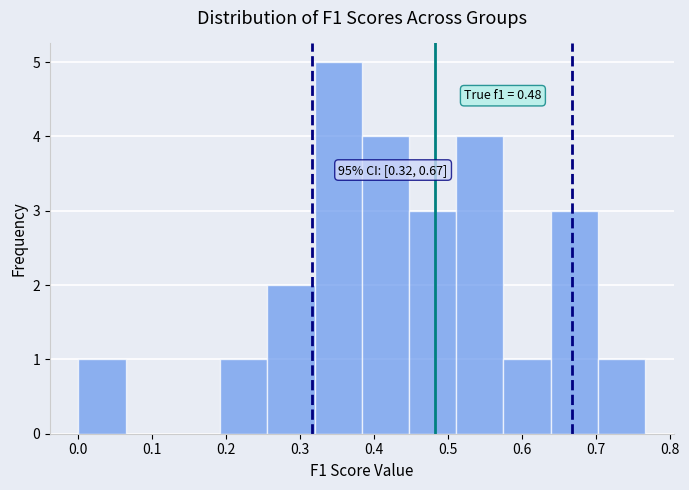

Which range on the x-axis has the tallest bar?

0.32 to 0.38